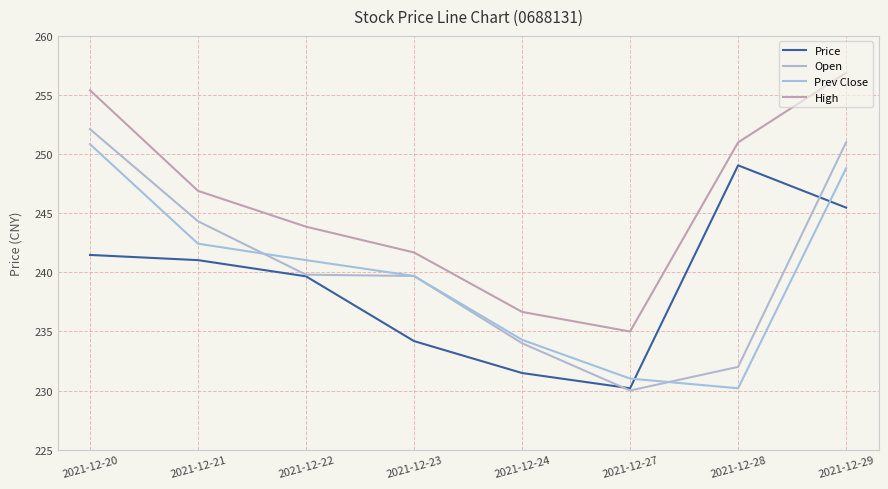

Between 2021-12-20 and 2021-12-24, which series saw the biggest shift?

High